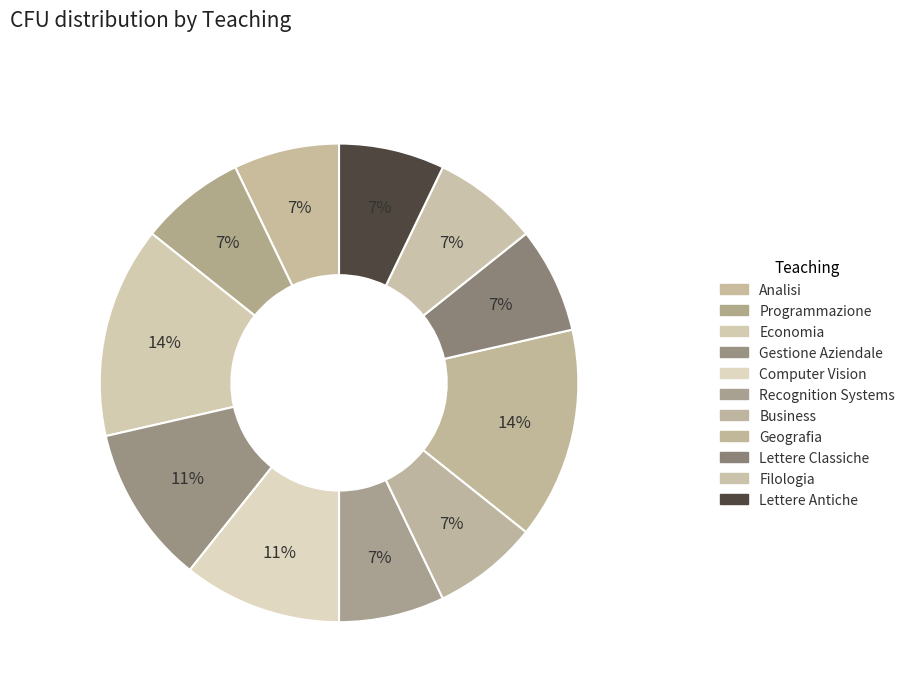

How many segments does this pie chart have?

11